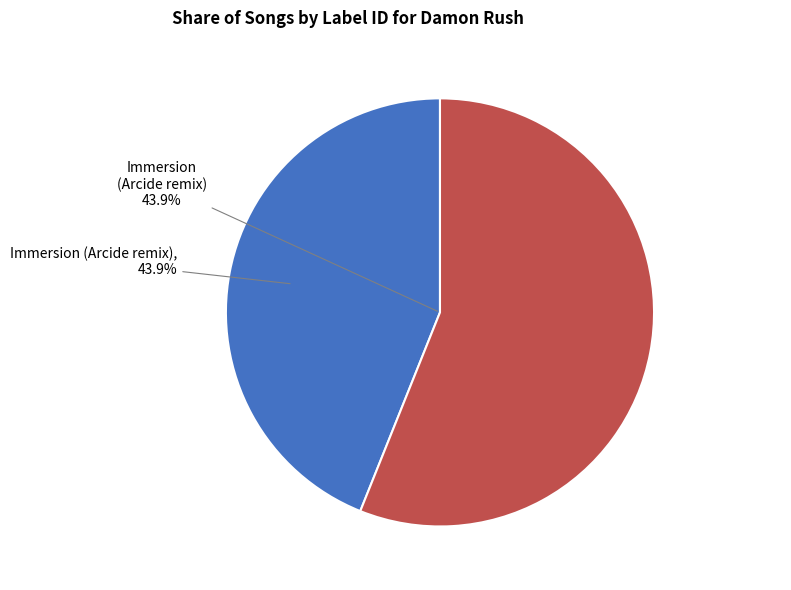

Which category has the biggest portion of the pie?

Immersion
(ID: 2121974)